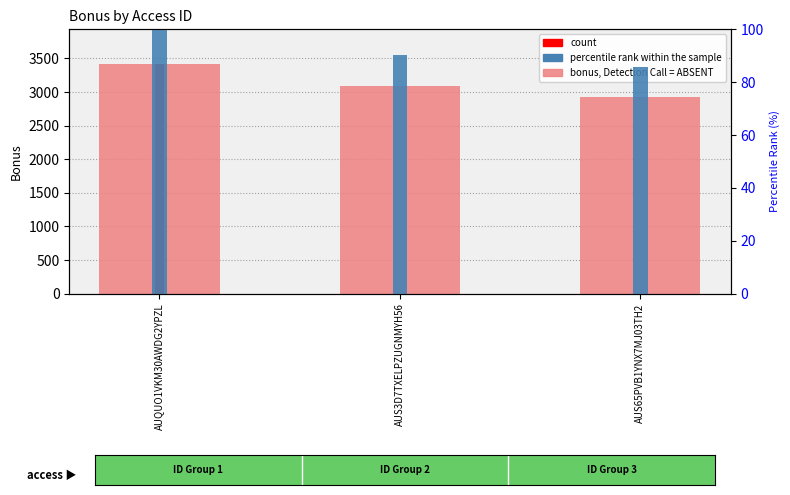

At which label does bonus, Detection Call = ABSENT reach its peak?

AUQUO1VKM30AWDG2YPZL